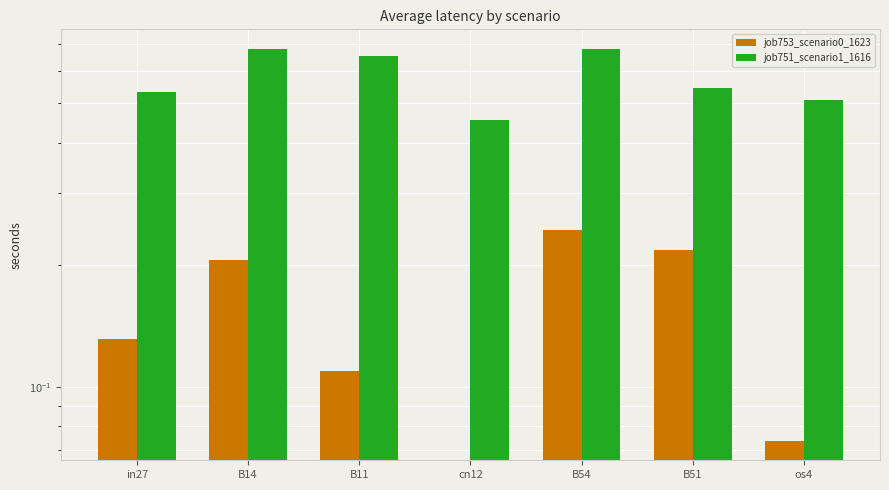

What is the approximate value of job753_scenario0_1623 at os4?

0.1